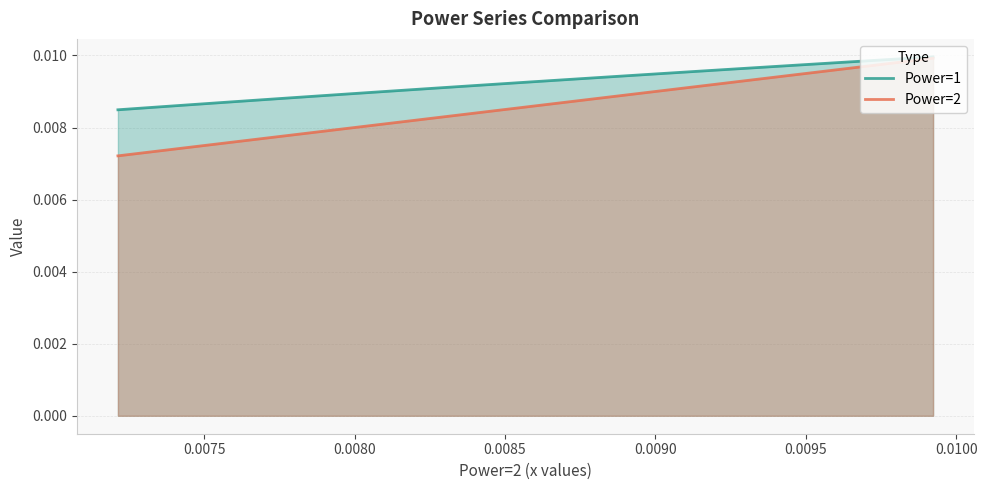

The Power=1 series shows 0.0 at 32. True or false?

False